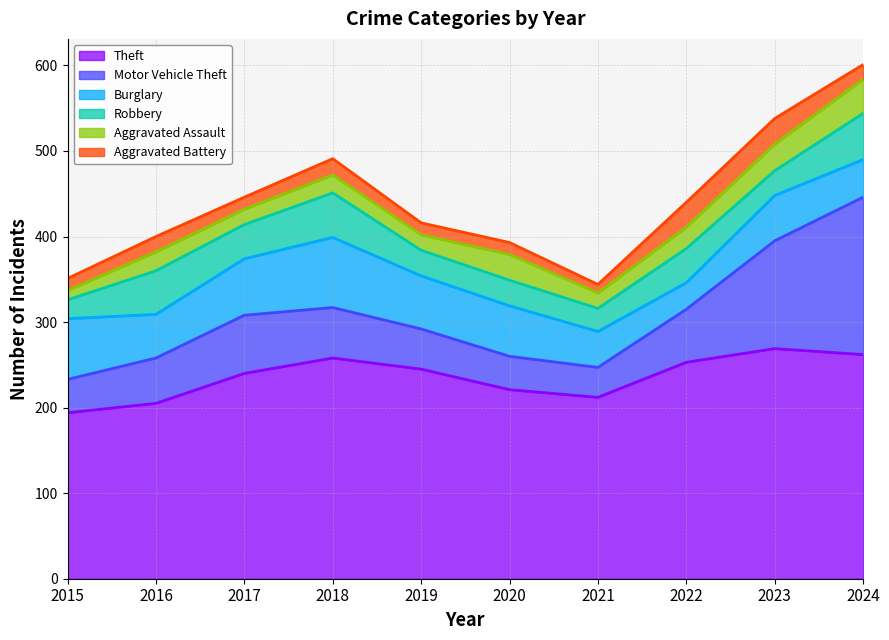

At which label does Robbery first exceed 40?

2016